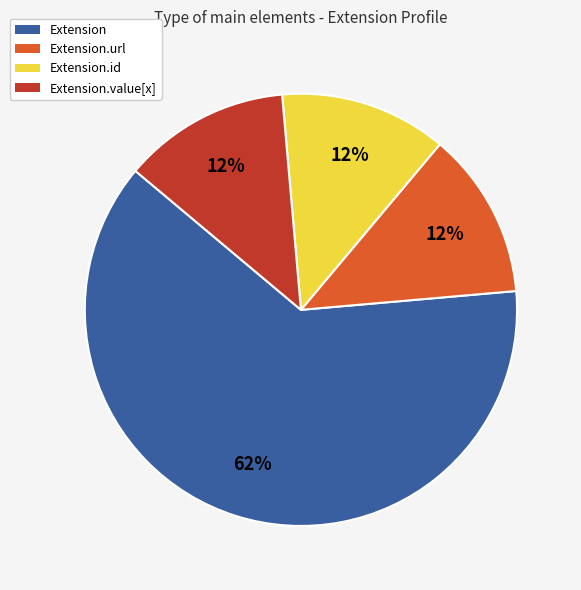

To the nearest percent, what is the average slice percentage?

25%